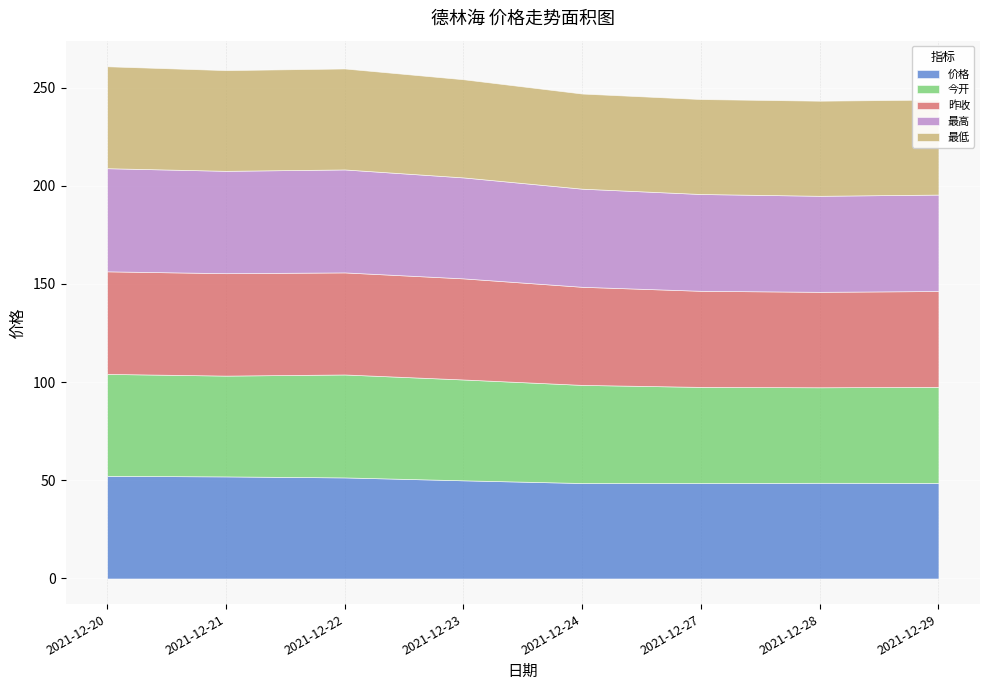

Does the chart display data point markers on the line(s)?

No